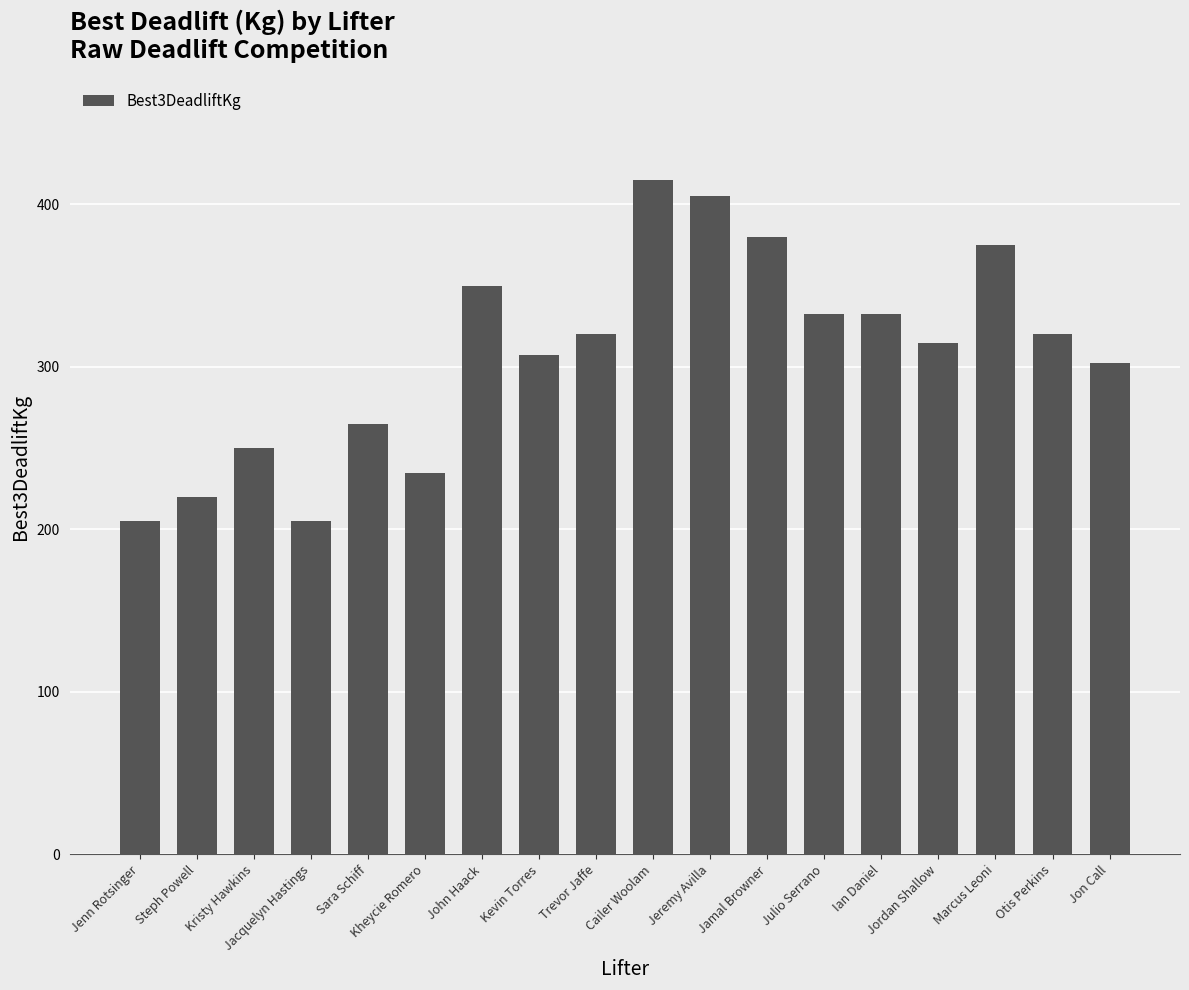

Which label corresponds to the largest value in the chart?

Cailer Woolam